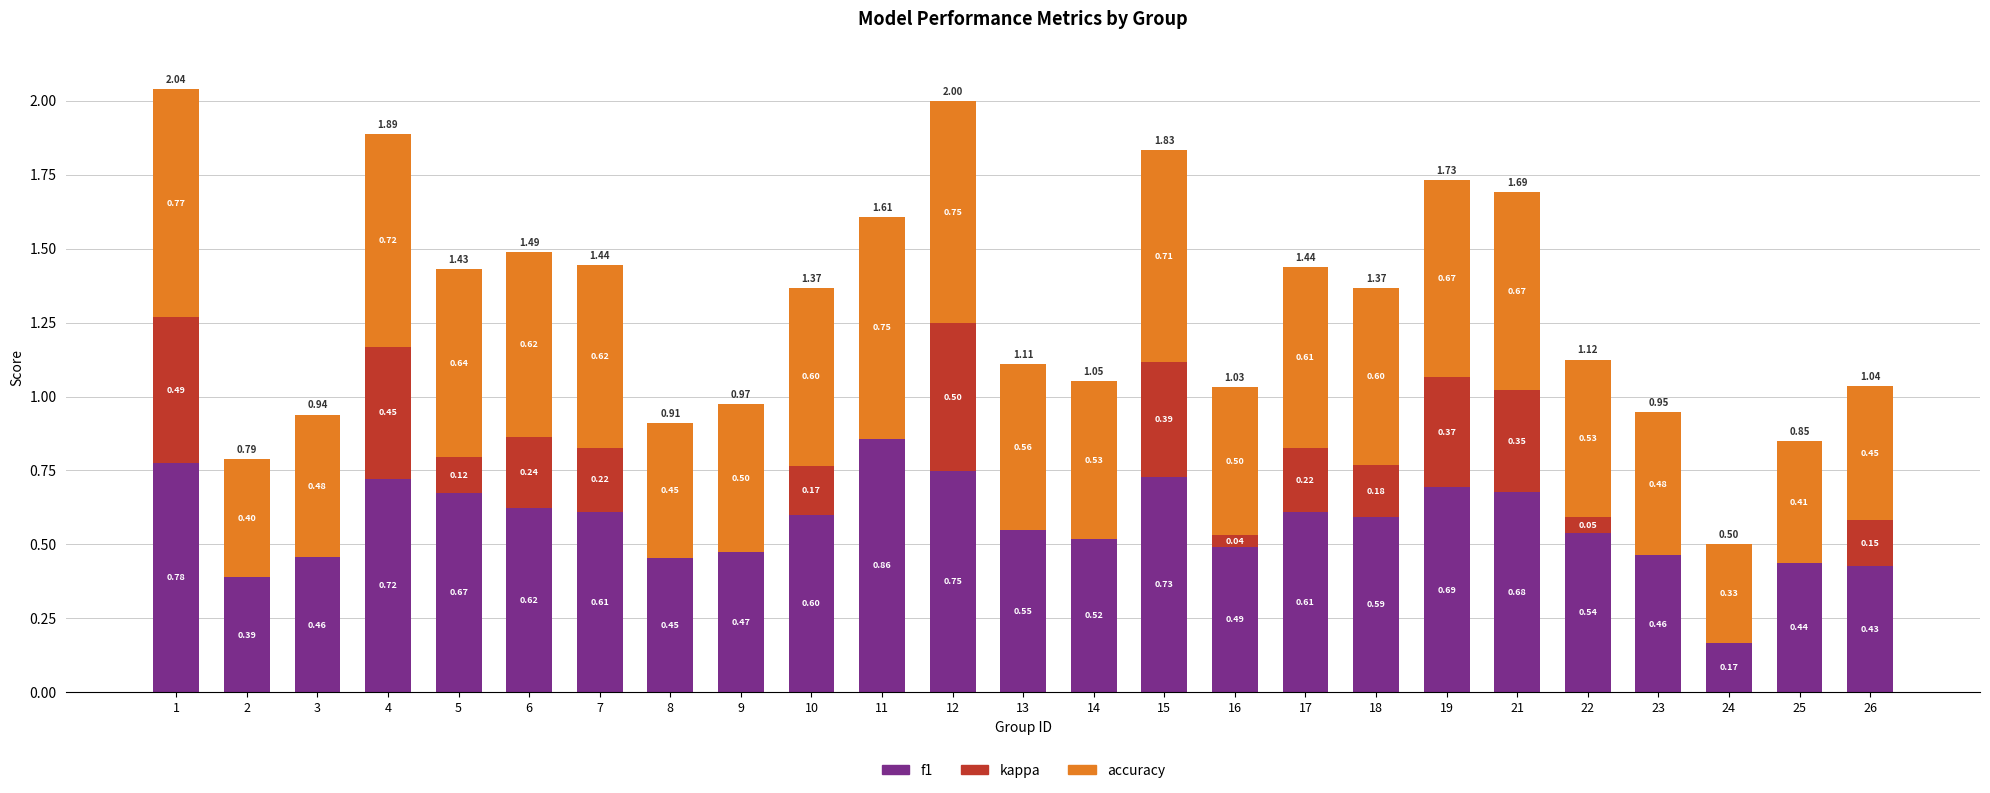

What is the total value across all series at 6?

1.5